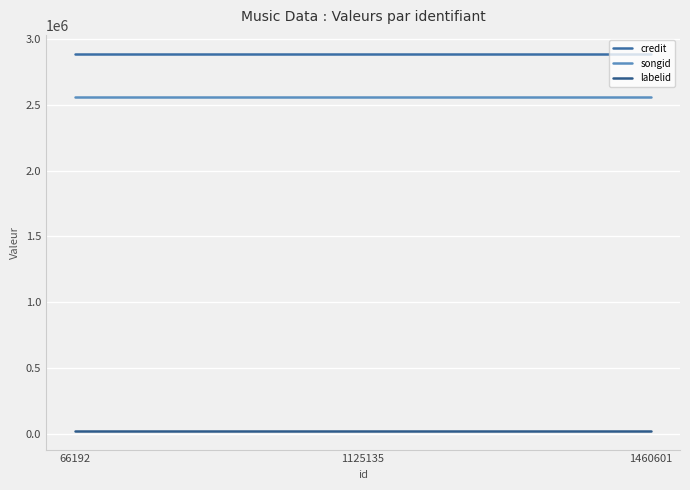

How many lines are shown in the chart?

3